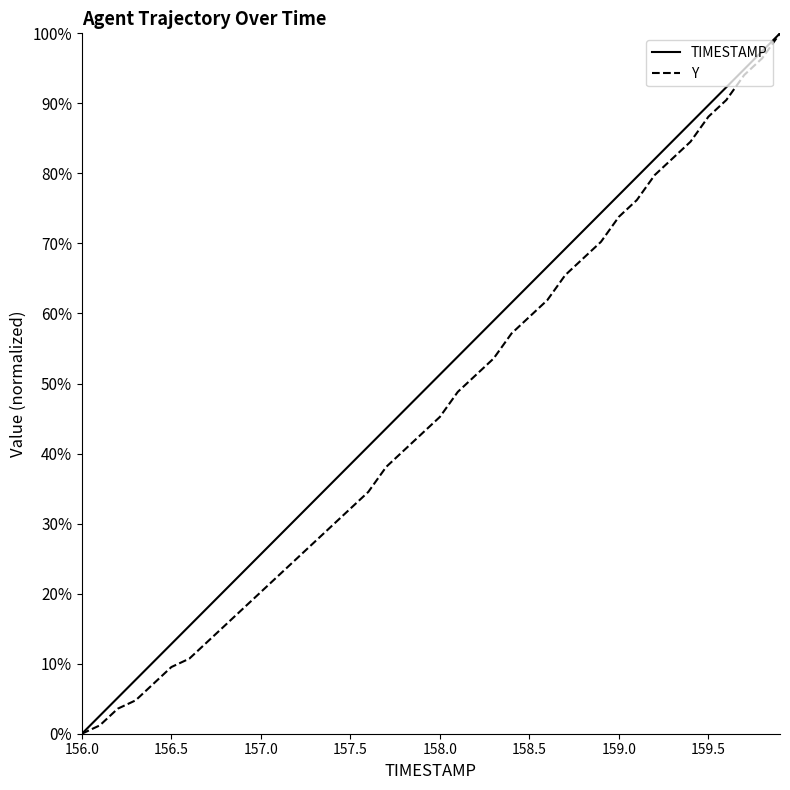

What is the highest value of the TIMESTAMP series?

100.0